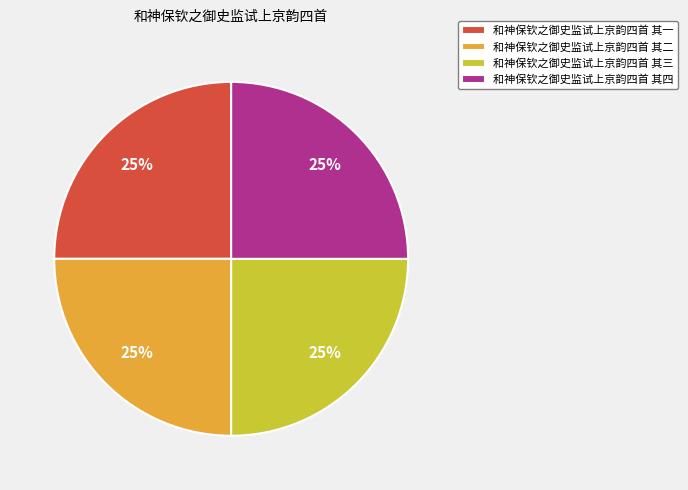

Does 和神保钦之御史监试上京韵四首 其四 represent more than half of the total?

No